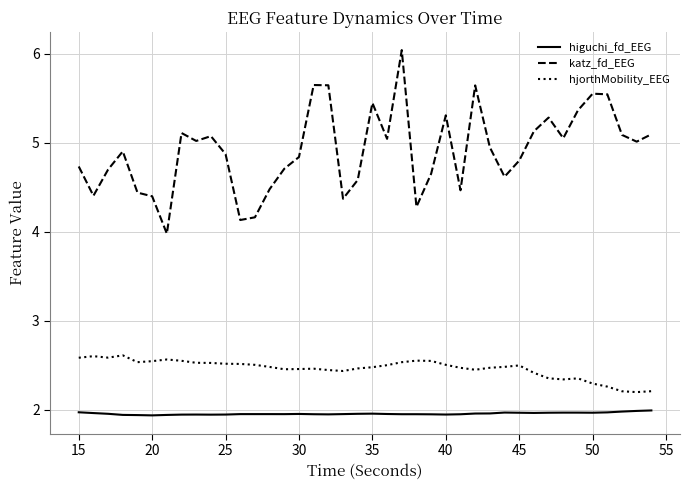

What is the maximum value shown in the chart?

6.0